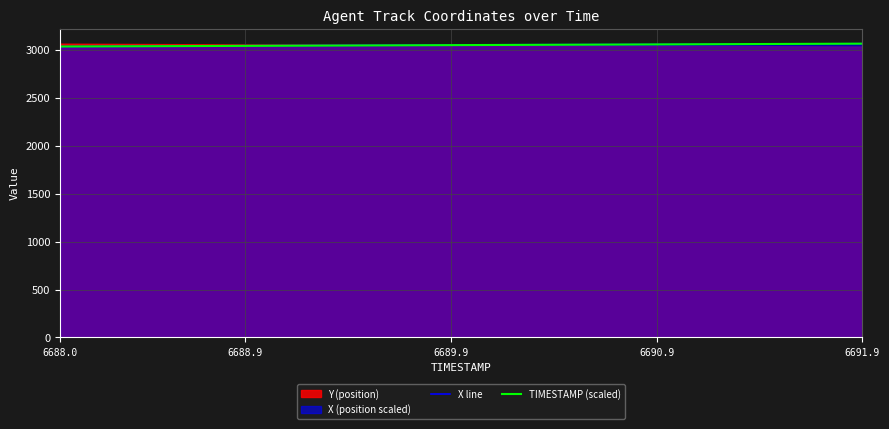

True or false: X line has a value of 5488.5 at 30.

False